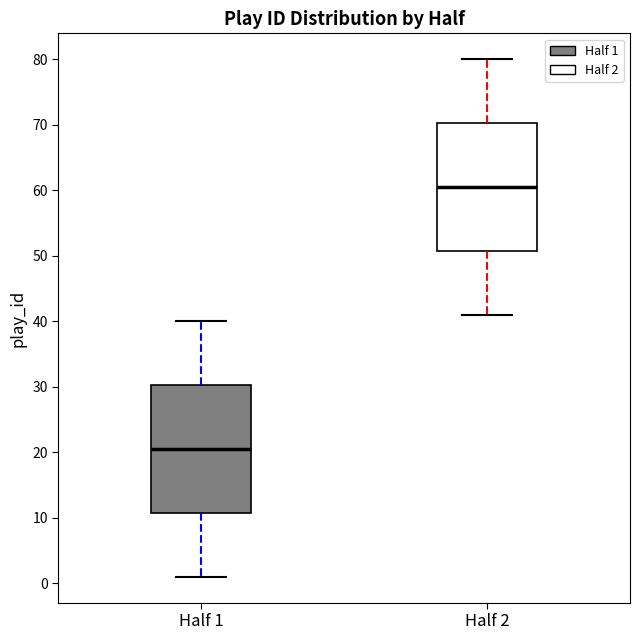

Where is the lower edge of the box for Half 2 on the y-axis? The values are not printed on the chart, so give them approximately, as read against the axis.

51